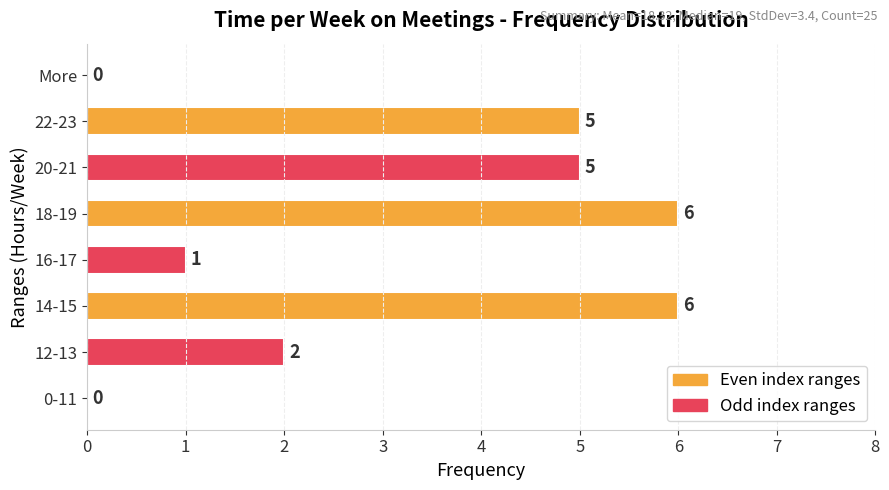

Reading top to bottom, what are all the values shown in this chart?

More=0	22-23=5	20-21=5	18-19=6	16-17=1	14-15=6	12-13=2	0-11=0